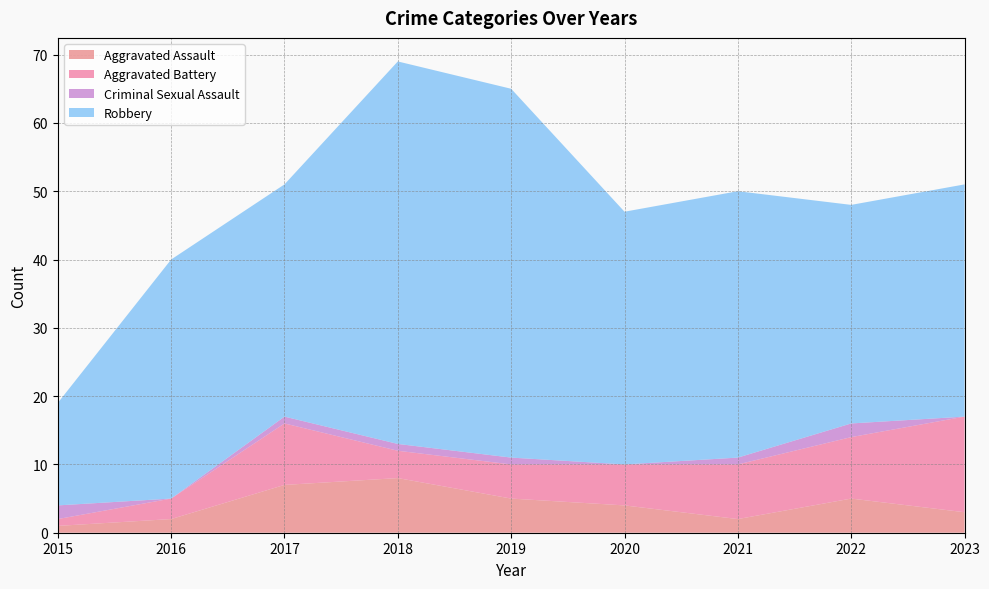

Reading left to right, list all the values displayed in this chart.

Aggravated Assault: 1	2	7	8	5	4	2	5	3
Aggravated Battery: 1	3	9	4	5	6	8	9	14
Criminal Sexual Assault: 2	0	1	1	1	0	1	2	0
Robbery: 15	35	34	56	54	37	39	32	34